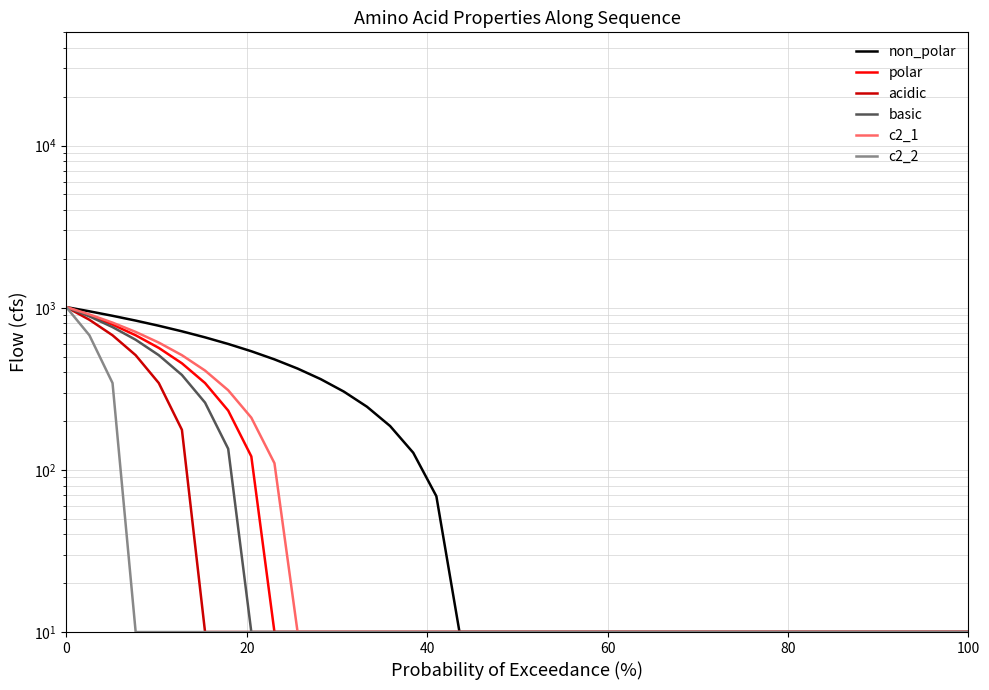

What is the average value of the non_polar series?

235.0